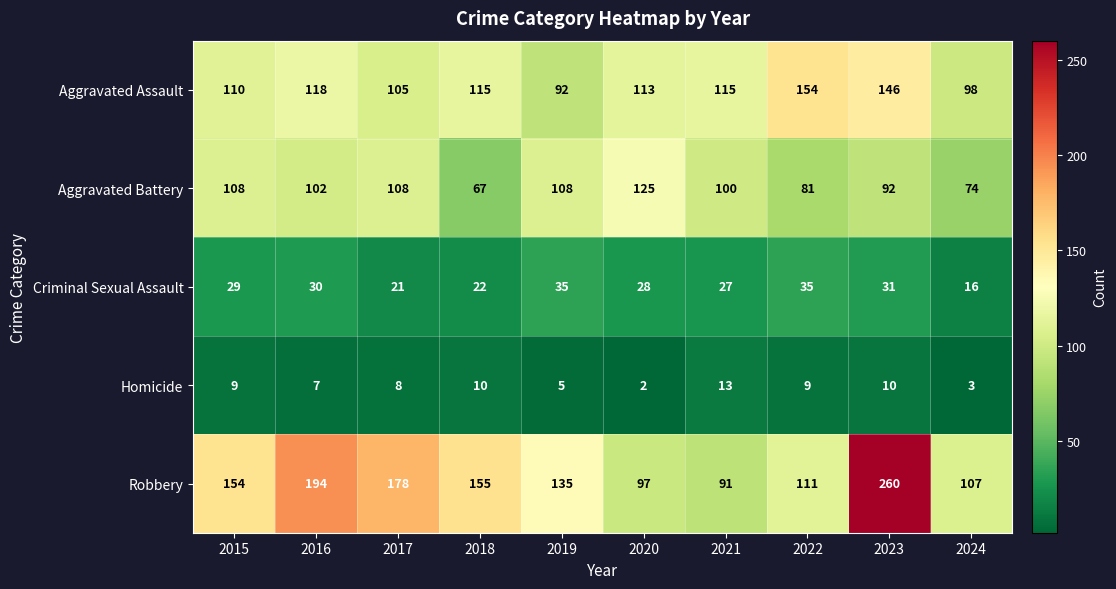

Count the number of categories in the chart.

10